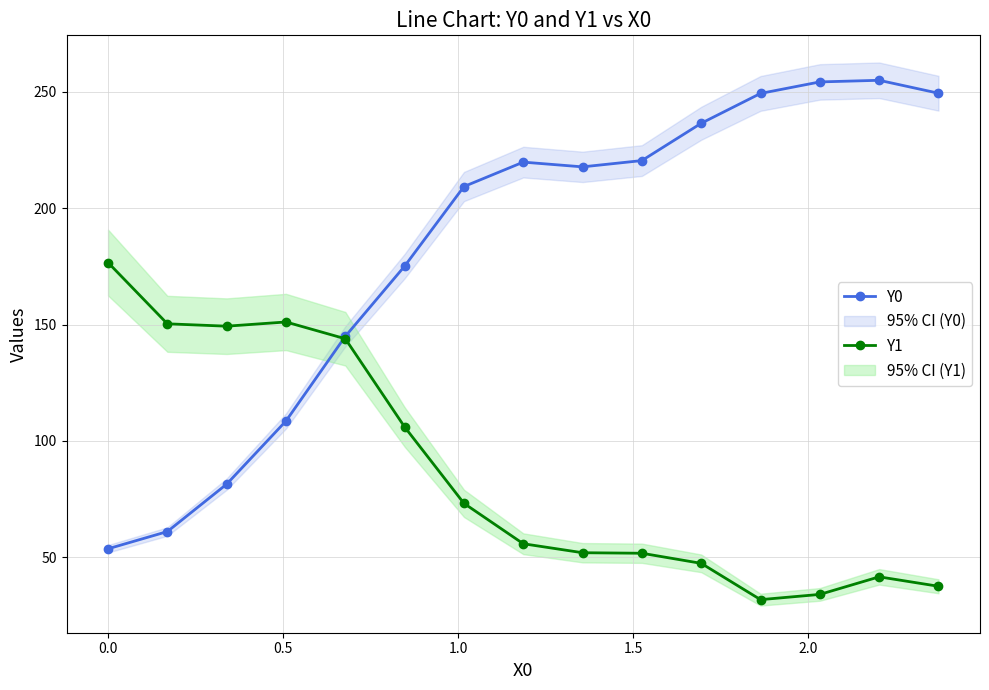

How many data points in Y0 are less than 217?

7